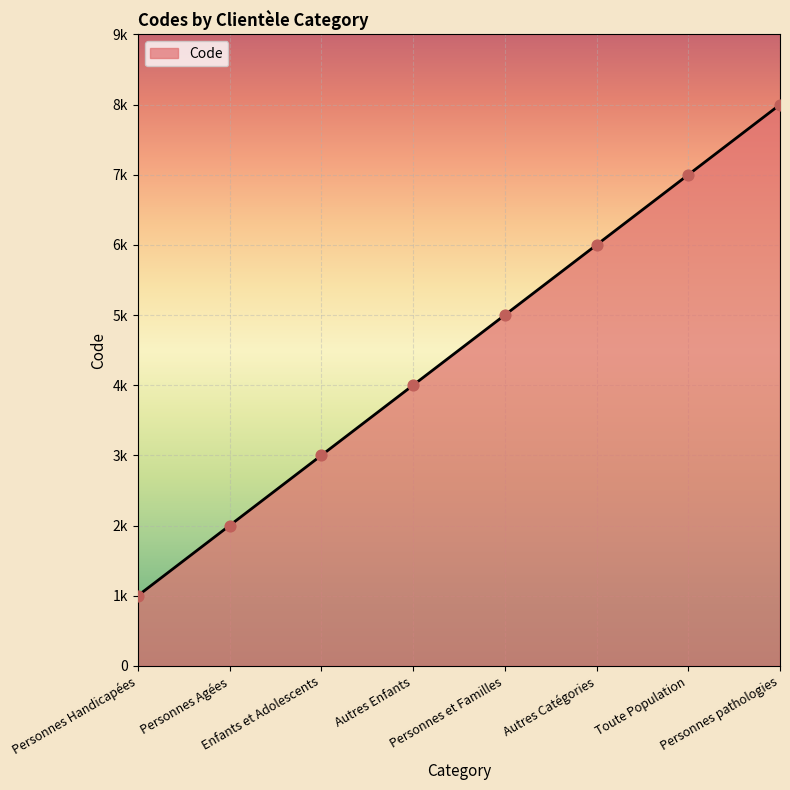

What is the ratio of the value at Enfants et Adolescents to the value at Toute Population?

0.4